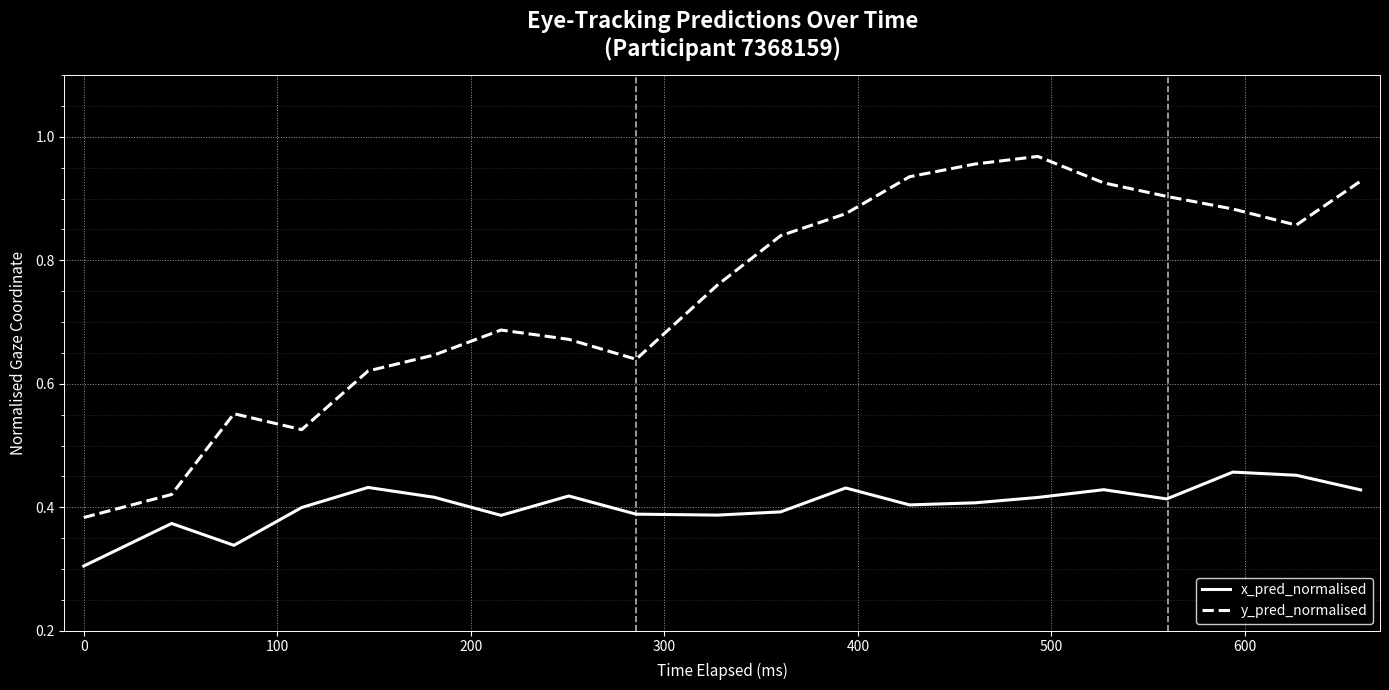

Which series has the largest range (max minus min)?

y_pred_normalised